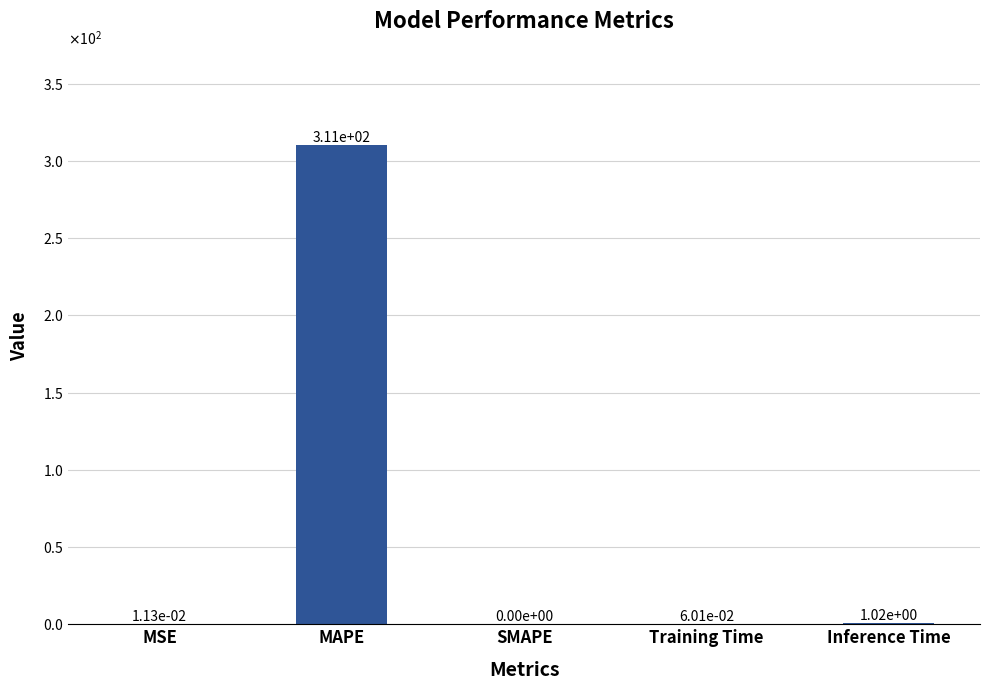

What is the average value?

62.3